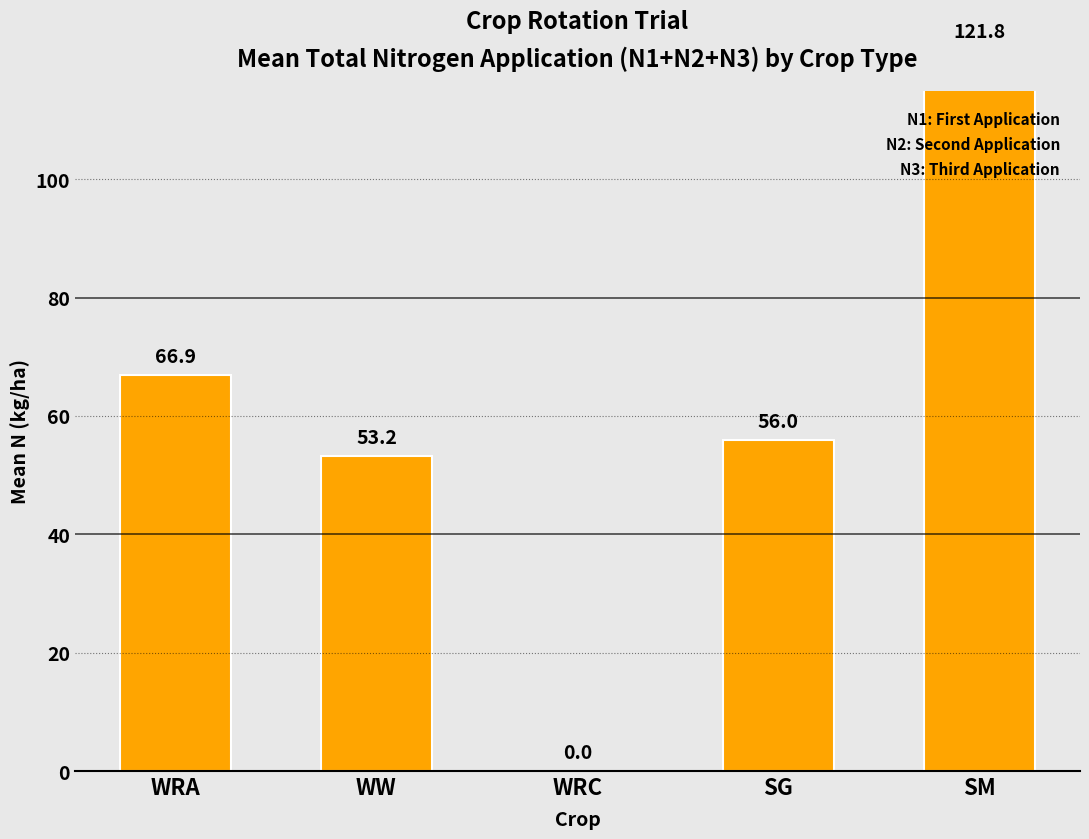

Reading left to right, what are all the values shown in this chart?

WRA=66.9	WW=53.2	WRC=0.0	SG=56.0	SM=121.8